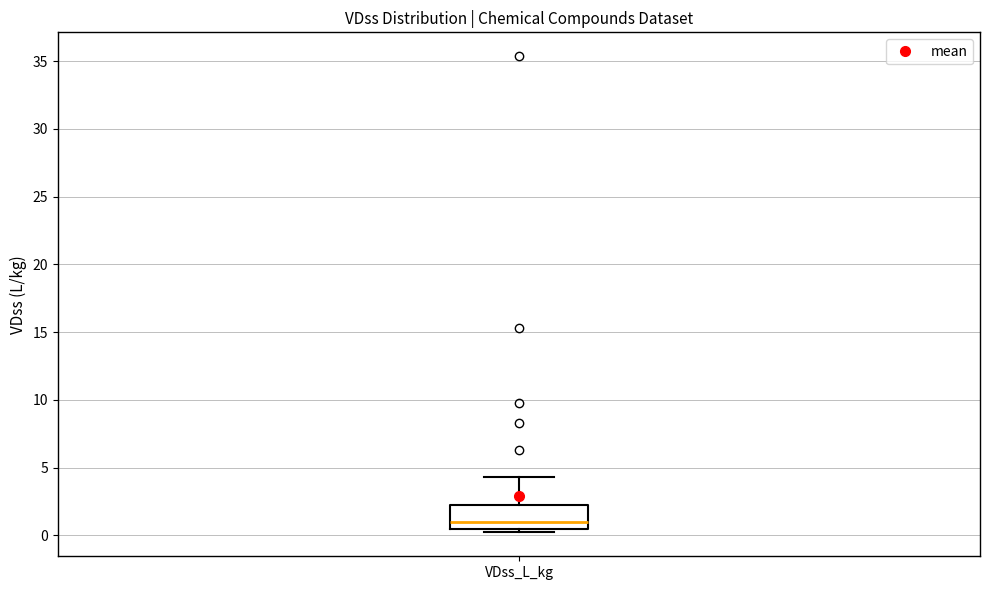

Transcribe this box plot: give where the median line is, the range the box spans, and where the two whiskers end, as read against the y-axis. The values are not printed on the chart, so give them approximately, as read against the axis.

median 1.0, box 0.5 to 2.0, whiskers 0.0 to 4.5